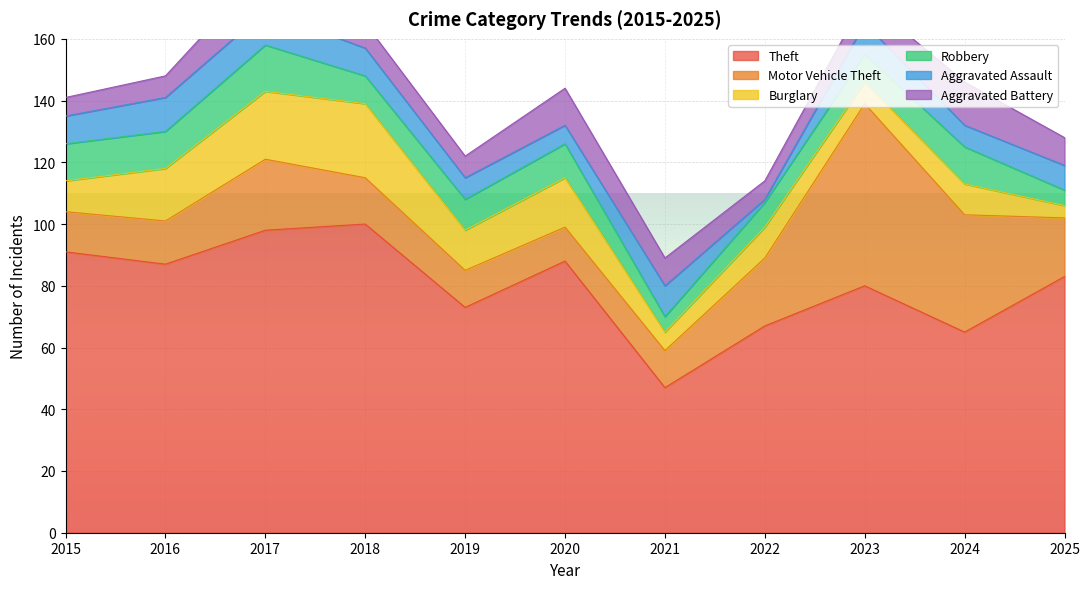

Reading left to right, transcribe all the data shown in this chart.

Theft: 2015=91	2016=87	2017=98	2018=100	2019=73	2020=88	2021=47	2022=67	2023=80	2024=65	2025=83
Motor Vehicle Theft: 2015=13	2016=14	2017=23	2018=15	2019=12	2020=11	2021=12	2022=22	2023=59	2024=38	2025=19
Burglary: 2015=10	2016=17	2017=22	2018=24	2019=13	2020=16	2021=6	2022=10	2023=7	2024=10	2025=4
Robbery: 2015=12	2016=12	2017=15	2018=9	2019=10	2020=11	2021=5	2022=8	2023=9	2024=12	2025=5
Aggravated Assault: 2015=9	2016=11	2017=11	2018=9	2019=7	2020=6	2021=10	2022=1	2023=10	2024=7	2025=8
Aggravated Battery: 2015=6	2016=7	2017=14	2018=8	2019=7	2020=12	2021=9	2022=6	2023=8	2024=14	2025=9